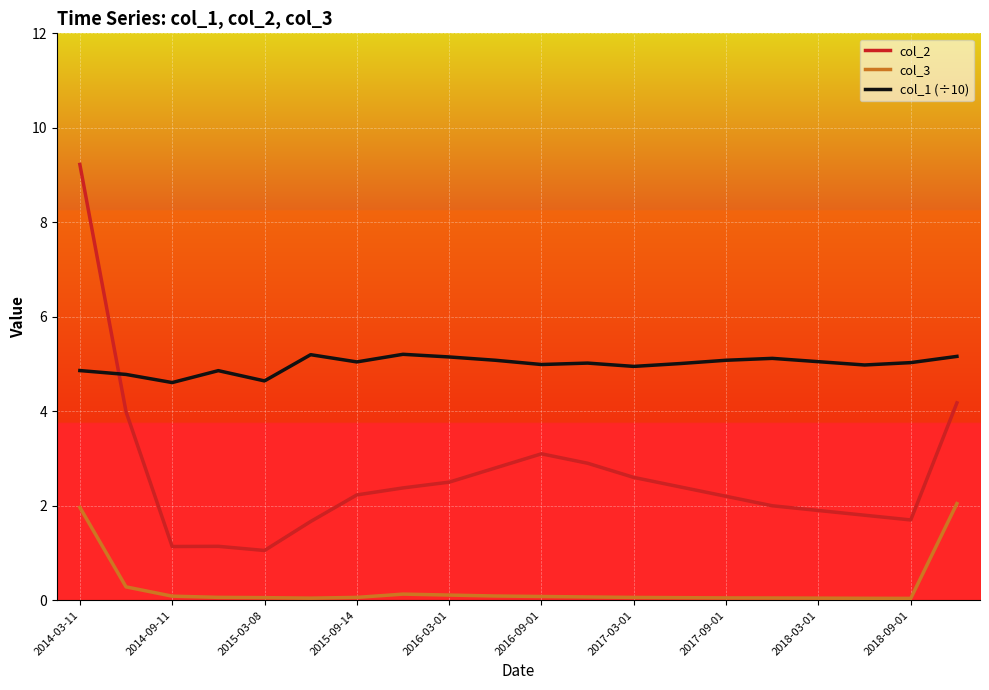

How many lines are shown in the chart?

3